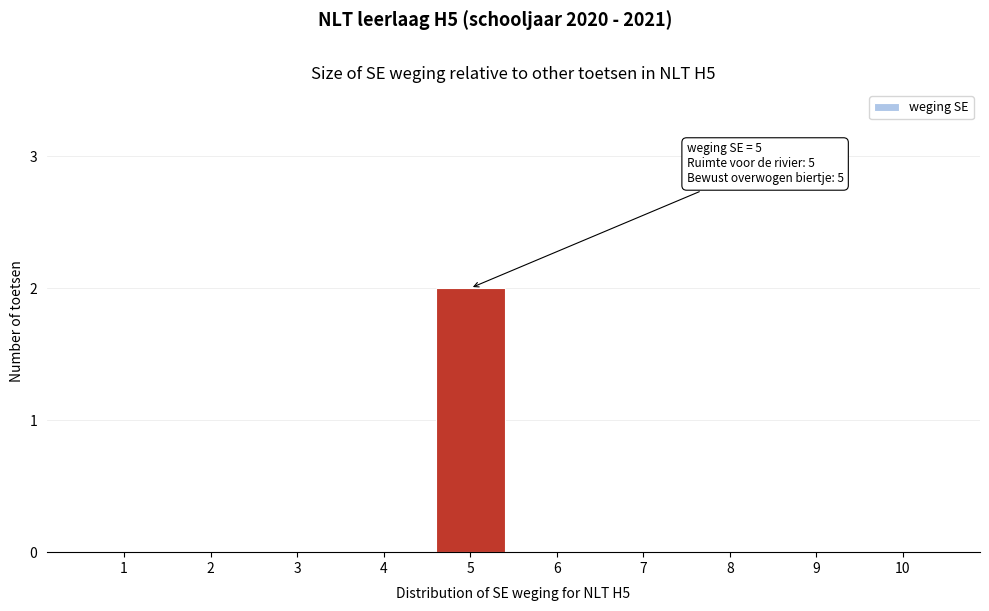

Reading left to right, extract all data points from this chart.

1=0	2=0	3=0	4=0	5=2	6=0	7=0	8=0	9=0	10=0